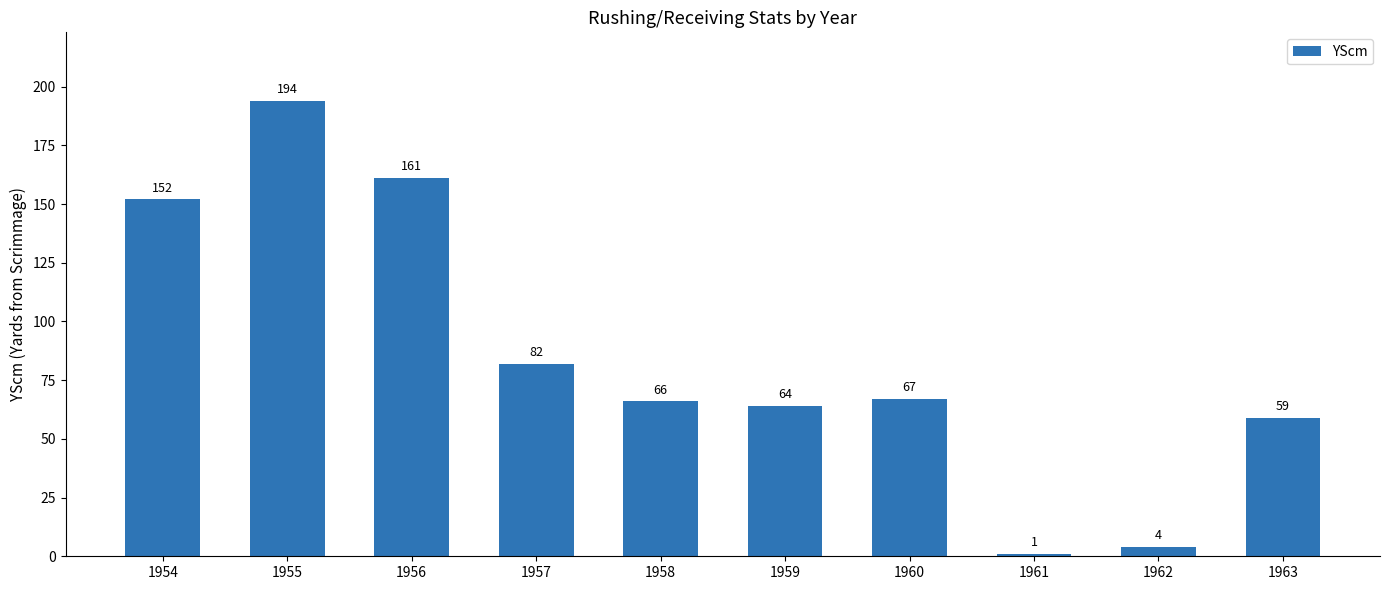

Which category has the lowest value across all series?

1961